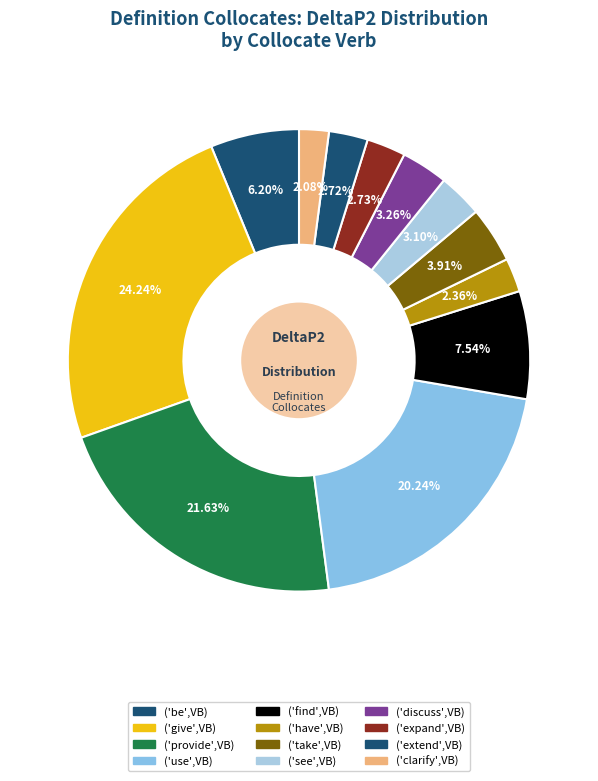

What percentage is the ('extend',VB) slice, to the nearest percent?

3%